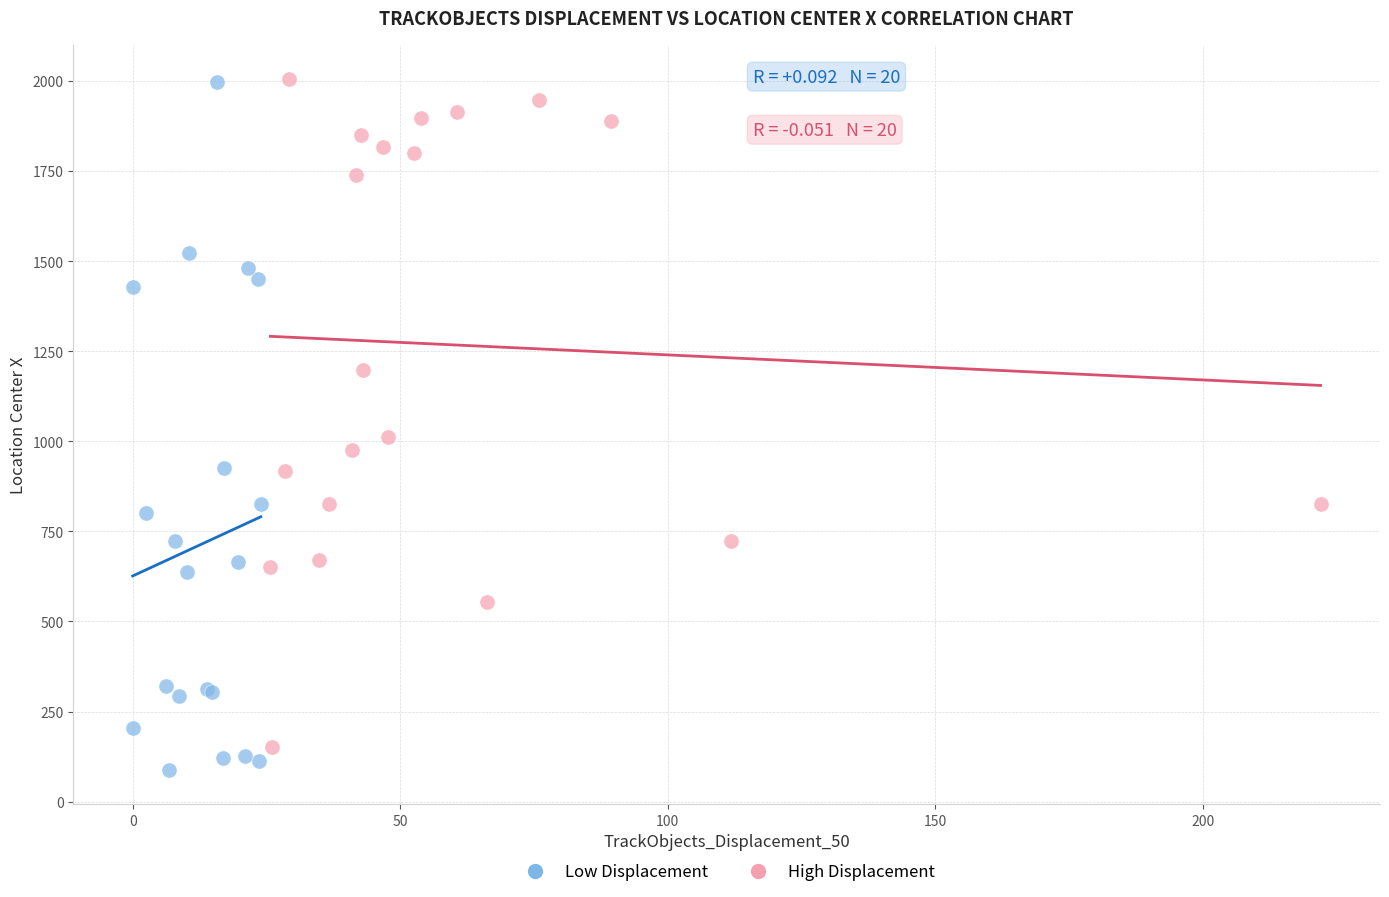

What are all the series names shown in the legend?

Low Displacement, High Displacement